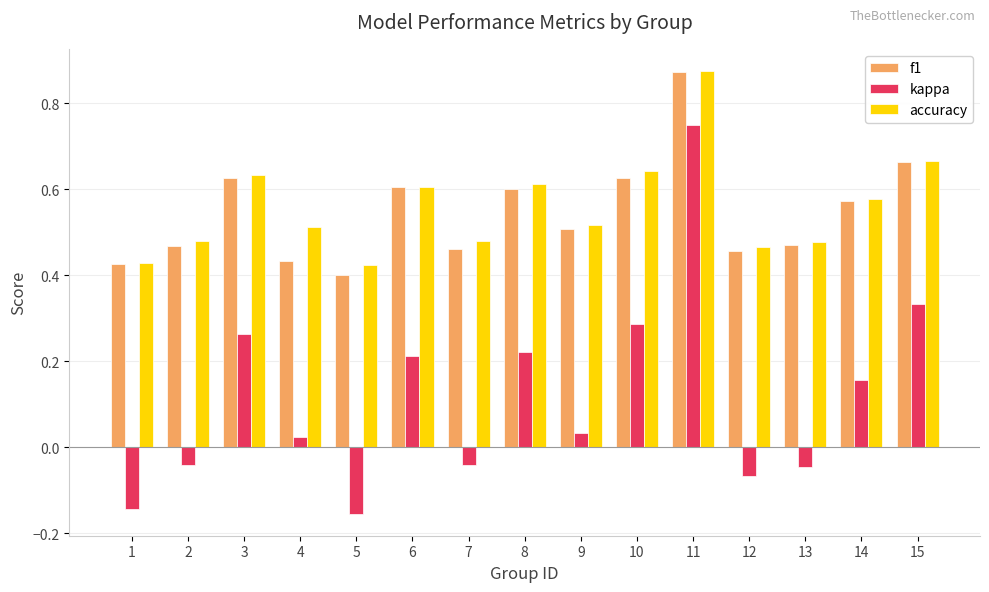

Which series changed the most between 1 and 15?

kappa